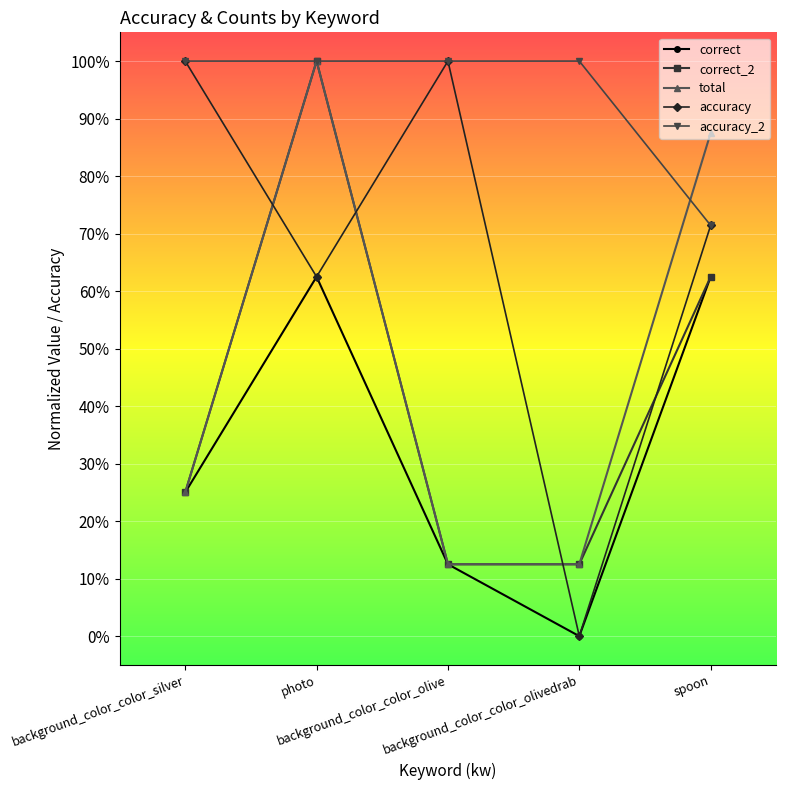

What is the spread (max minus min) of values at photo?

0.4